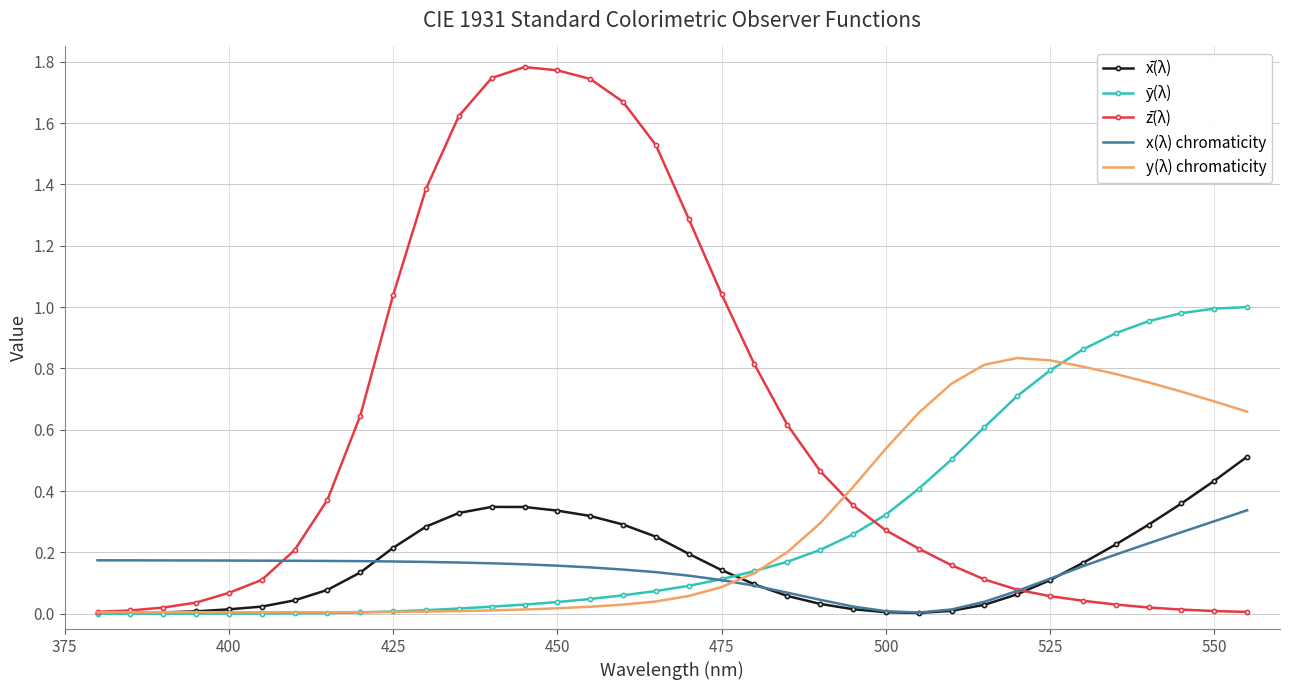

Which series has the largest total across all categories?

z̄(λ)